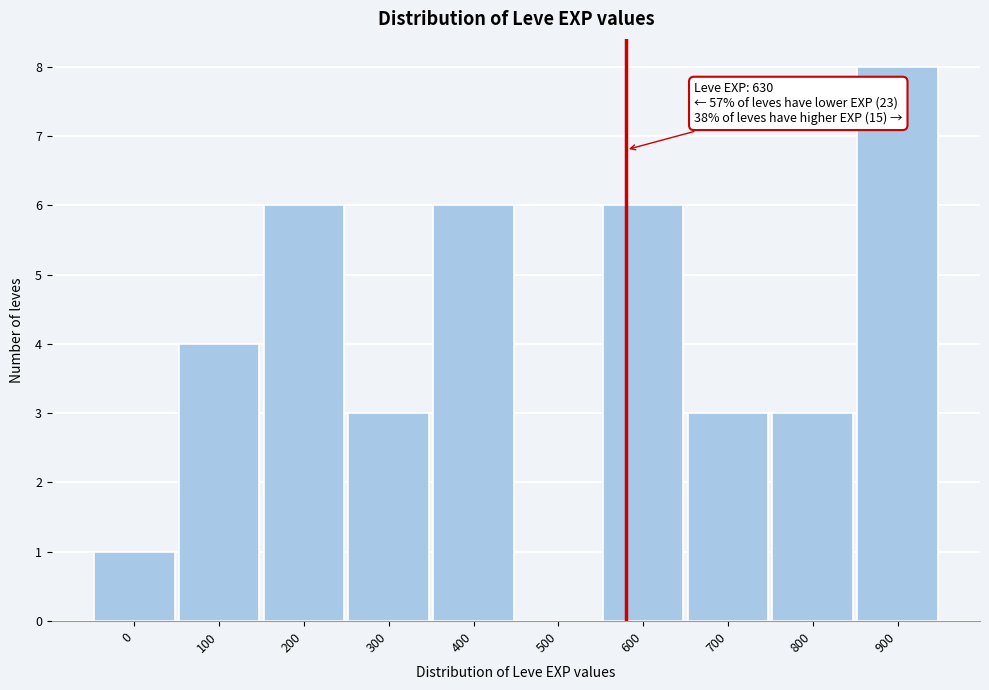

Reading left to right, extract all data points from this chart.

0=1	100=4	200=6	300=3	400=6	500=0	600=6	700=3	800=3	900=8